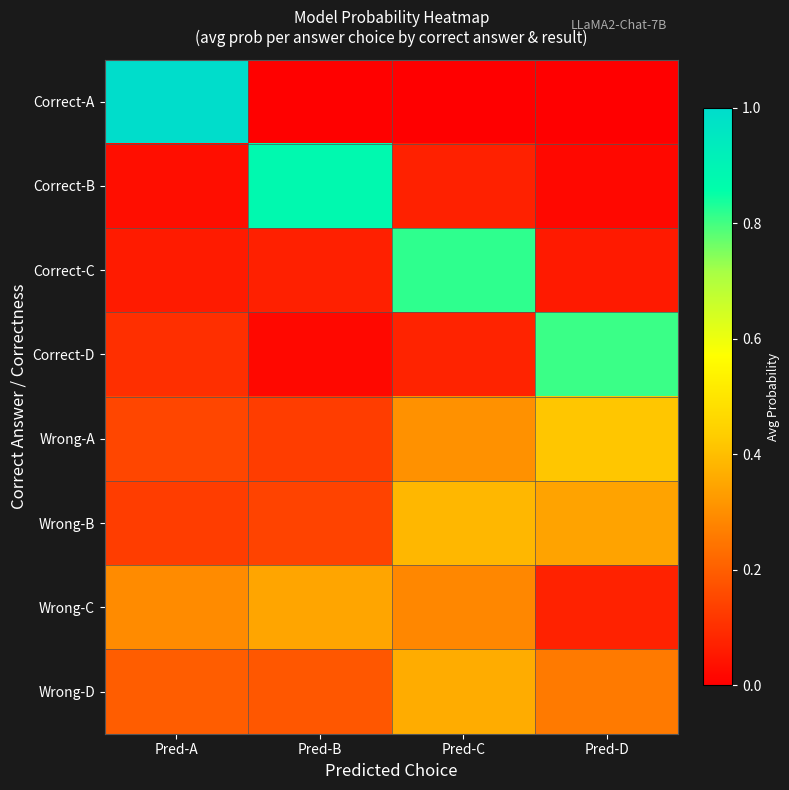

Reading right to left, what are all the values shown in this chart?

Correct-A: Pred-D=0.0	Pred-C=0.0	Pred-B=0.0	Pred-A=1.0
Correct-B: Pred-D=0.0	Pred-C=0.1	Pred-B=0.9	Pred-A=0.0
Correct-C: Pred-D=0.1	Pred-C=0.8	Pred-B=0.1	Pred-A=0.1
Correct-D: Pred-D=0.8	Pred-C=0.1	Pred-B=0.0	Pred-A=0.1
Wrong-A: Pred-D=0.4	Pred-C=0.3	Pred-B=0.1	Pred-A=0.1
Wrong-B: Pred-D=0.3	Pred-C=0.4	Pred-B=0.1	Pred-A=0.1
Wrong-C: Pred-D=0.1	Pred-C=0.3	Pred-B=0.3	Pred-A=0.3
Wrong-D: Pred-D=0.3	Pred-C=0.4	Pred-B=0.2	Pred-A=0.2